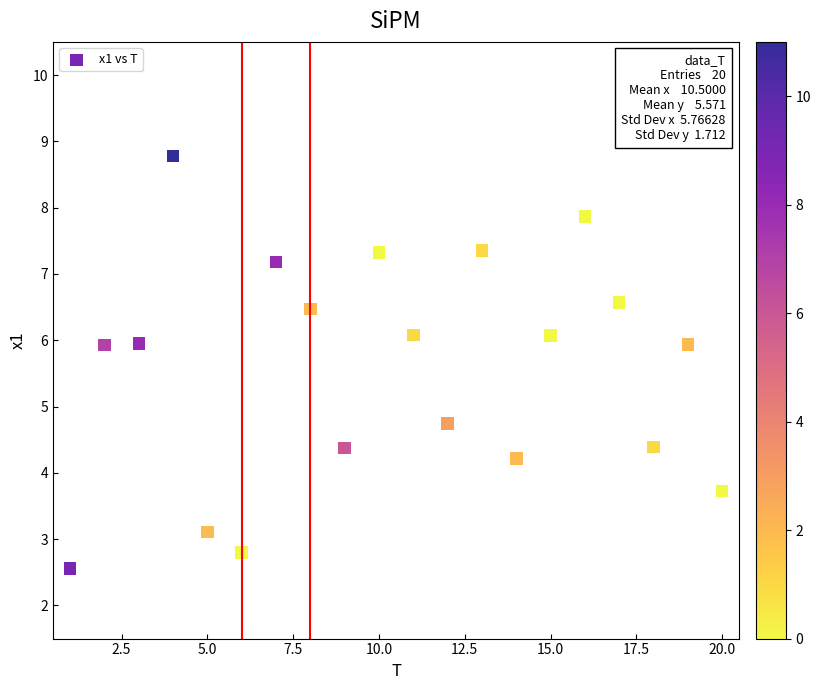

What is the range of Y values (max minus min)?

6.2